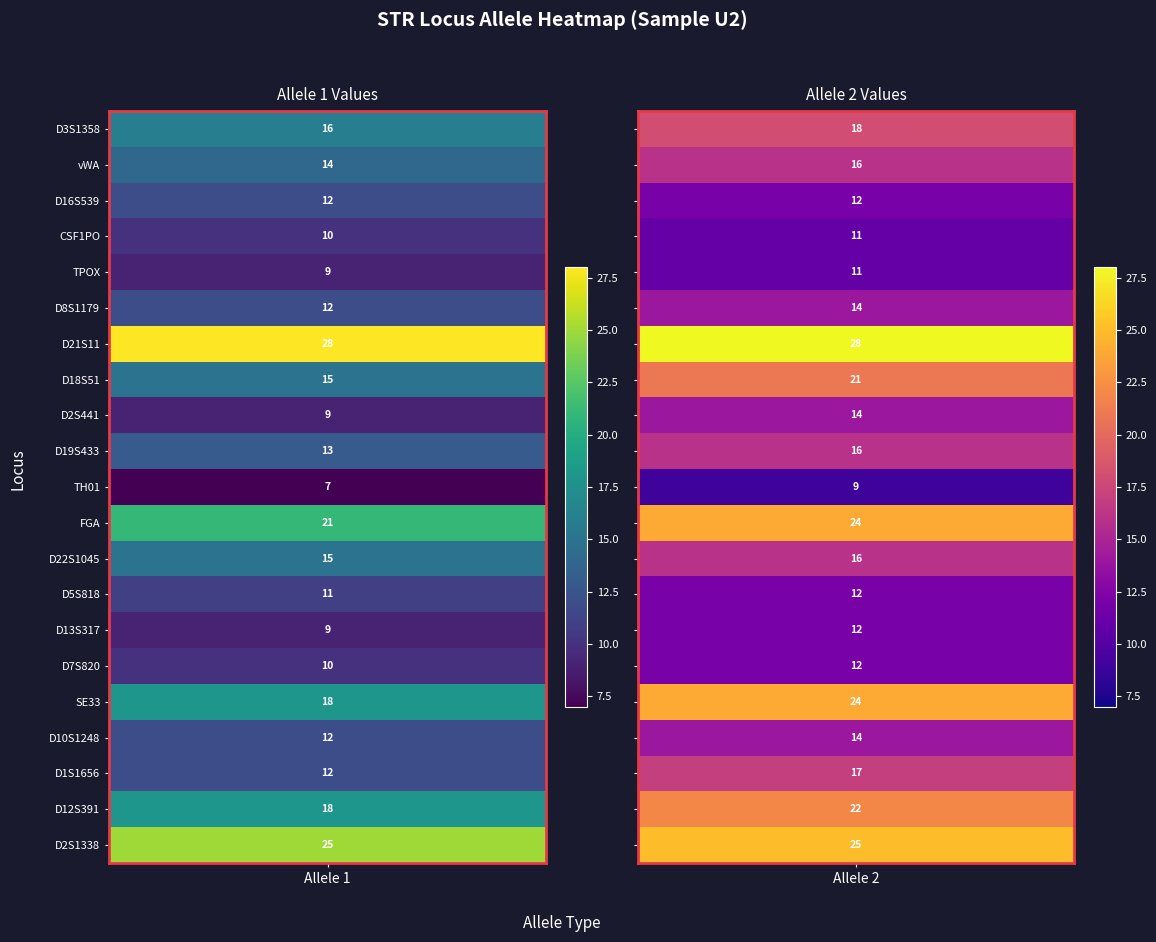

What is the approximate value of CSF1PO at allele2?

11